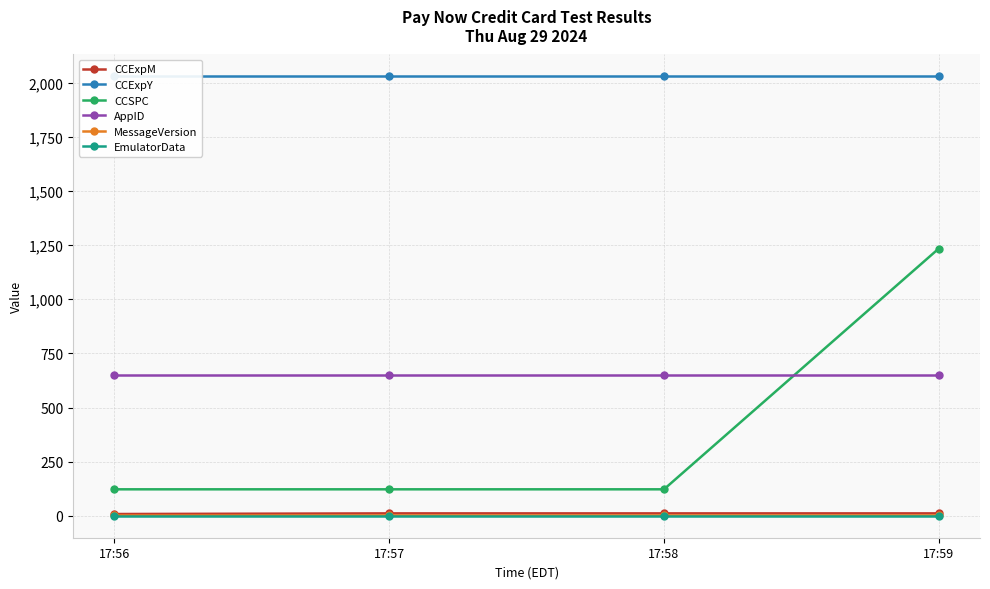

Where is AppID nearest to the value 649?

17:56